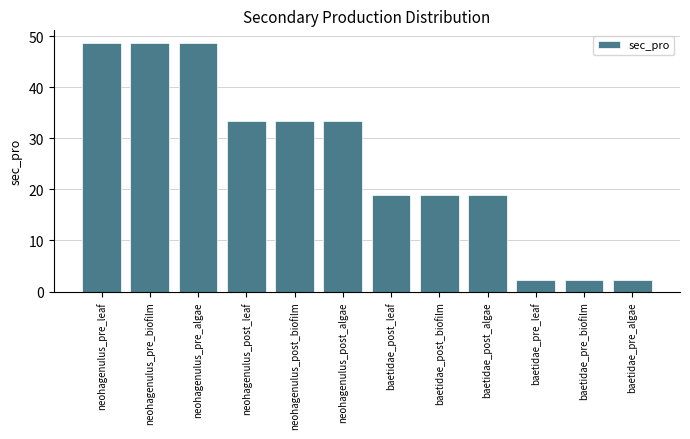

How many bars are there in total?

12